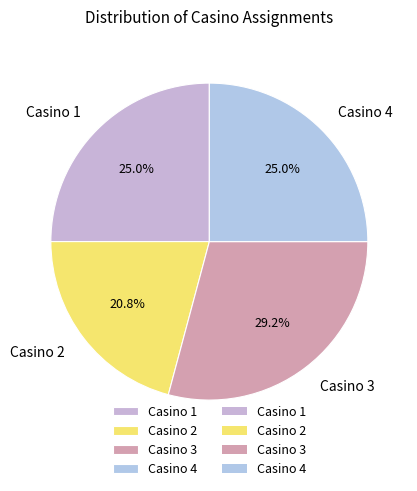

Count the number of slices in the pie.

4